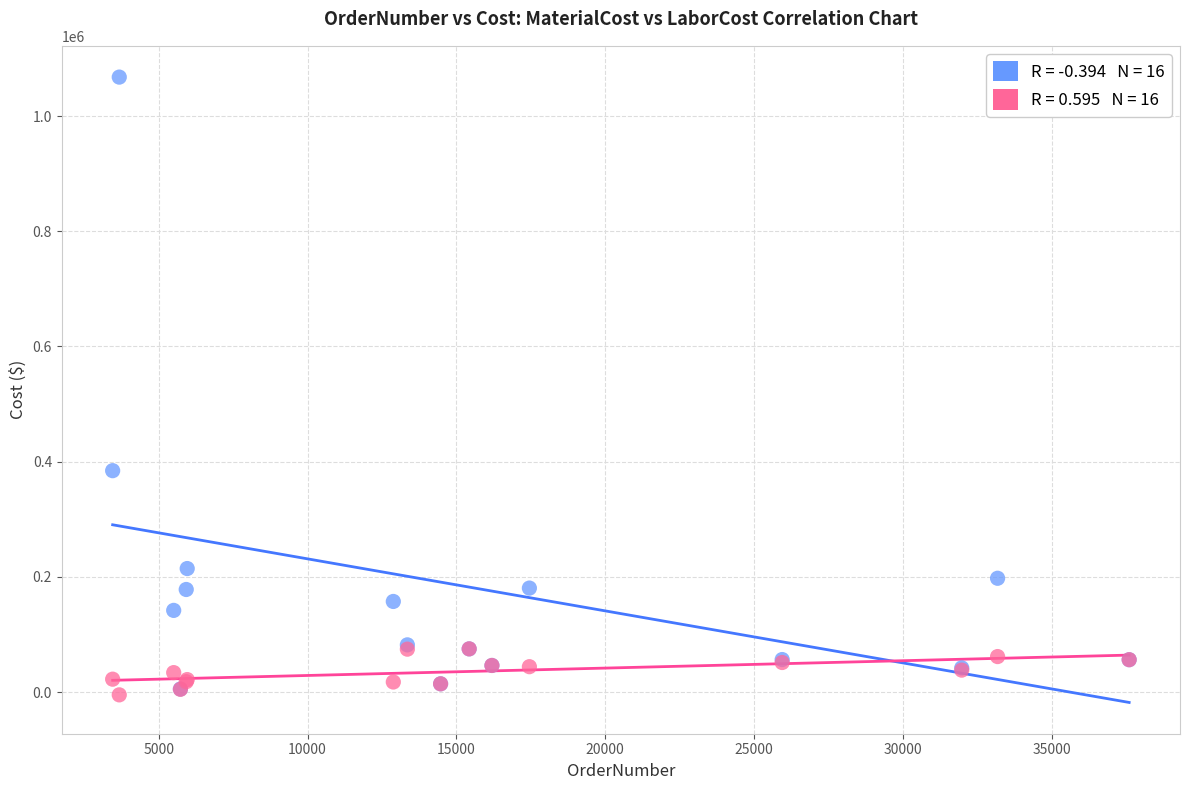

Across all series, what Y value is closest to 531397?

384363.9